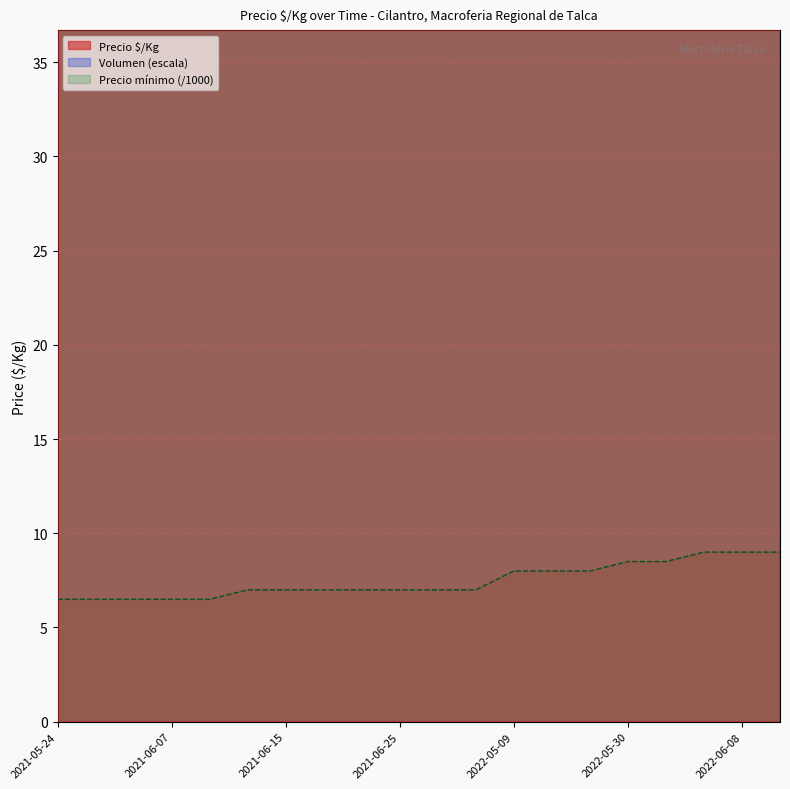

Reading left to right, what are all the values shown in this chart?

Precio minimo: 2021-05-24=6.5	2021-05-26=6.5	2021-06-01=6.5	2021-06-07=6.5	2021-06-08=6.5	2021-06-11=7.0	2021-06-15=7.0	2021-06-17=7.0	2021-06-24=7.0	2021-06-25=7.0	2021-06-29=7.0	2021-07-09=7.0	2022-05-09=8.0	2022-05-25=8.0	2022-05-26=8.0	2022-05-30=8.5	2022-06-03=8.5	2022-06-07=9.0	2022-06-08=9.0	2022-06-13=9.0
Precio maximo: 2021-05-24=181.0	2021-05-26=181.0	2021-06-01=181.0	2021-06-07=181.0	2021-06-08=181.0	2021-06-11=194.0	2021-06-15=194.0	2021-06-17=194.0	2021-06-24=194.0	2021-06-25=194.0	2021-06-29=194.0	2021-07-09=194.0	2022-05-09=222.0	2022-05-25=222.0	2022-05-26=222.0	2022-05-30=236.0	2022-06-03=236.0	2022-06-07=250.0	2022-06-08=250.0	2022-06-13=250.0
Volumen: 2021-05-24=62.5	2021-05-26=93.8	2021-06-01=93.8	2021-06-07=93.8	2021-06-08=125.0	2021-06-11=62.5	2021-06-15=93.8	2021-06-17=93.8	2021-06-24=93.8	2021-06-25=93.8	2021-06-29=93.8	2021-07-09=93.8	2022-05-09=93.8	2022-05-25=93.8	2022-05-26=93.8	2022-05-30=93.8	2022-06-03=125.0	2022-06-07=93.8	2022-06-08=93.8	2022-06-13=125.0